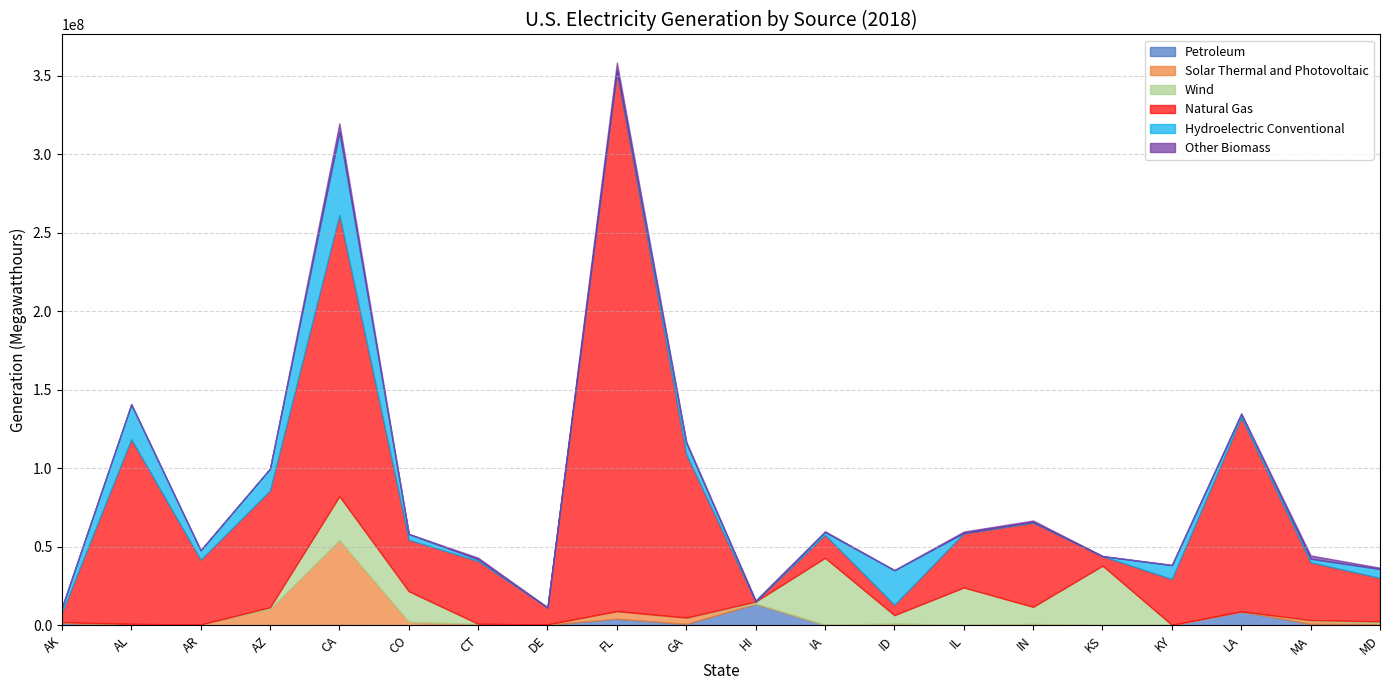

Is the value of Petroleum at ID greater than the value of Hydroelectric Conventional at KS?

No